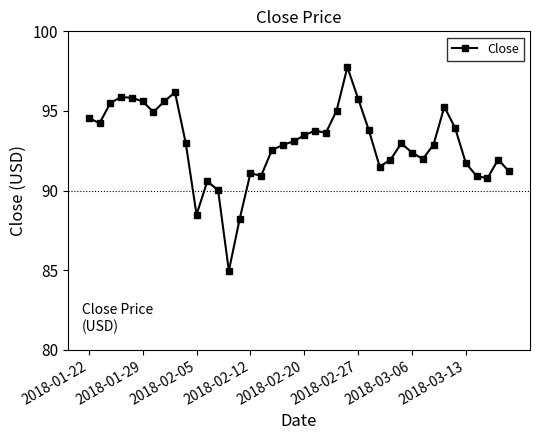

What is the value of the 11th point from the left?

88.5